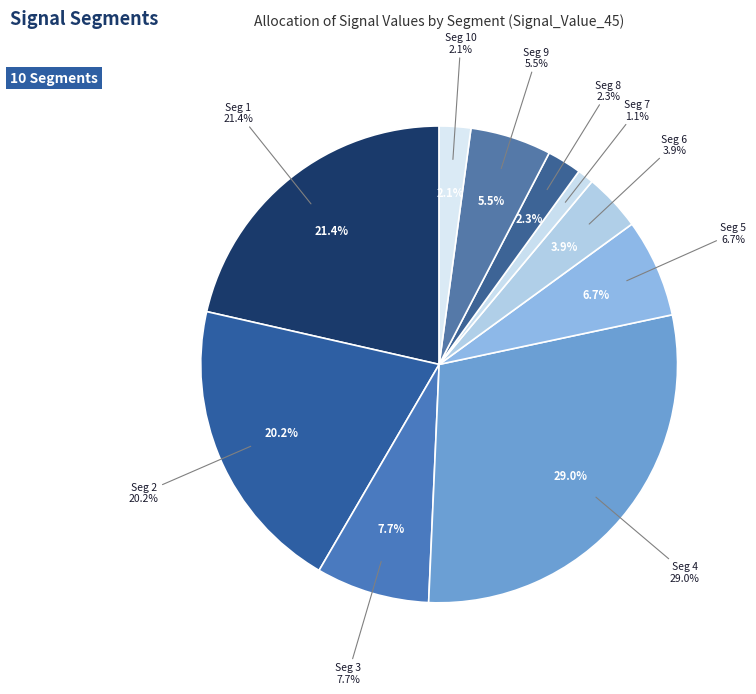

Which has a higher value, signal segment 10 or signal segment 2?

signal segment 2